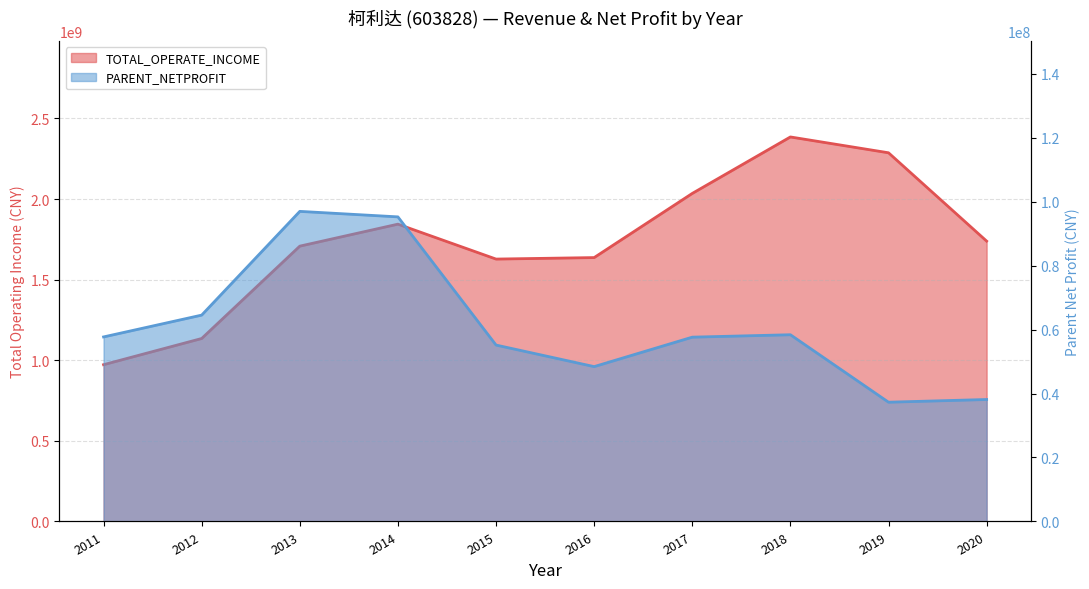

Reading left to right, what are all the values shown in this chart?

TOTAL_OPERATE_INCOME: 972512233.1	1135001492.1	1707883793.3	1844304354.6	1627715909.6	1636976947.0	2035009614.9	2385252631.2	2287030202.2	1739129290.6
PARENT_NETPROFIT: 57688936.0	64510826.2	96938145.7	95219010.8	55147714.1	48410080.2	57617240.6	58373744.8	37283730.7	38126940.1